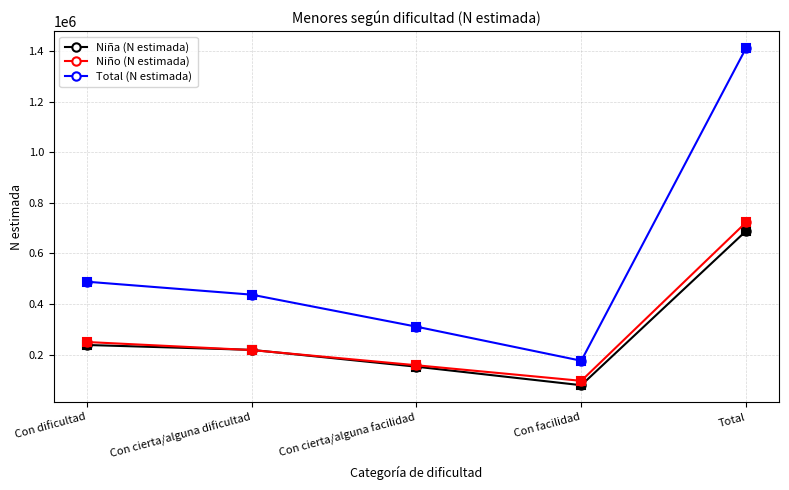

How many interior local valleys does the Total (N estimada) series have?

1